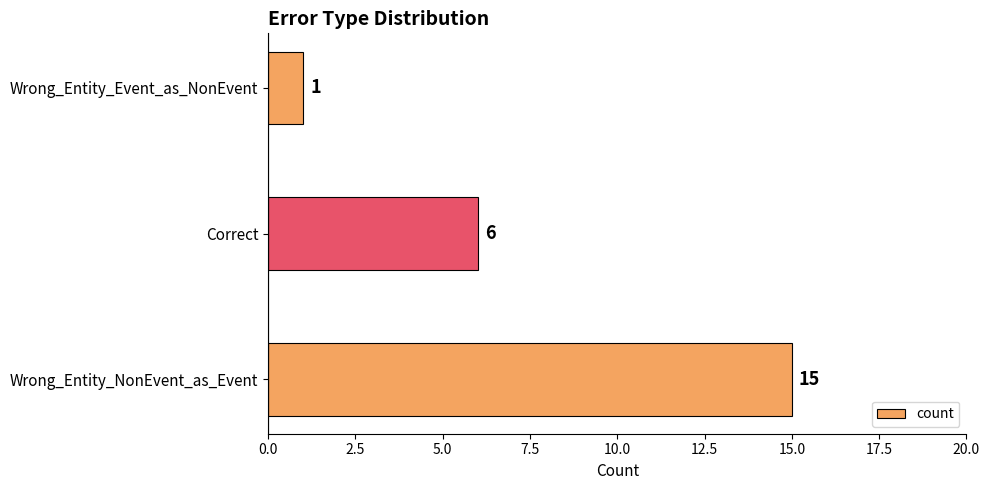

The value at Wrong_Entity_NonEvent_as_Event is 4. True or false?

False